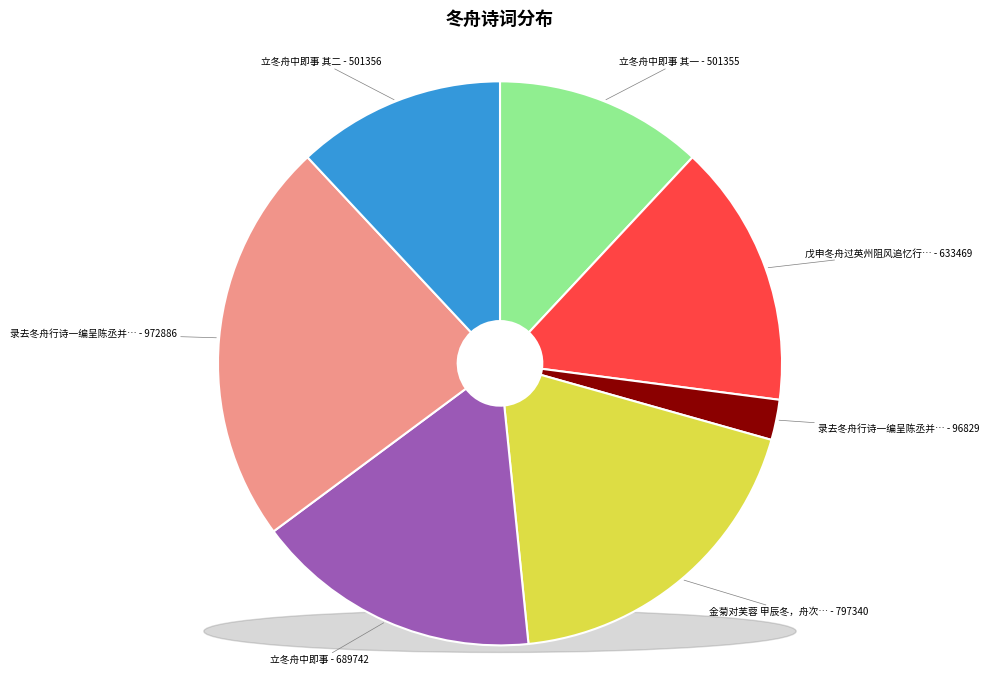

How many slices are in this pie chart?

7